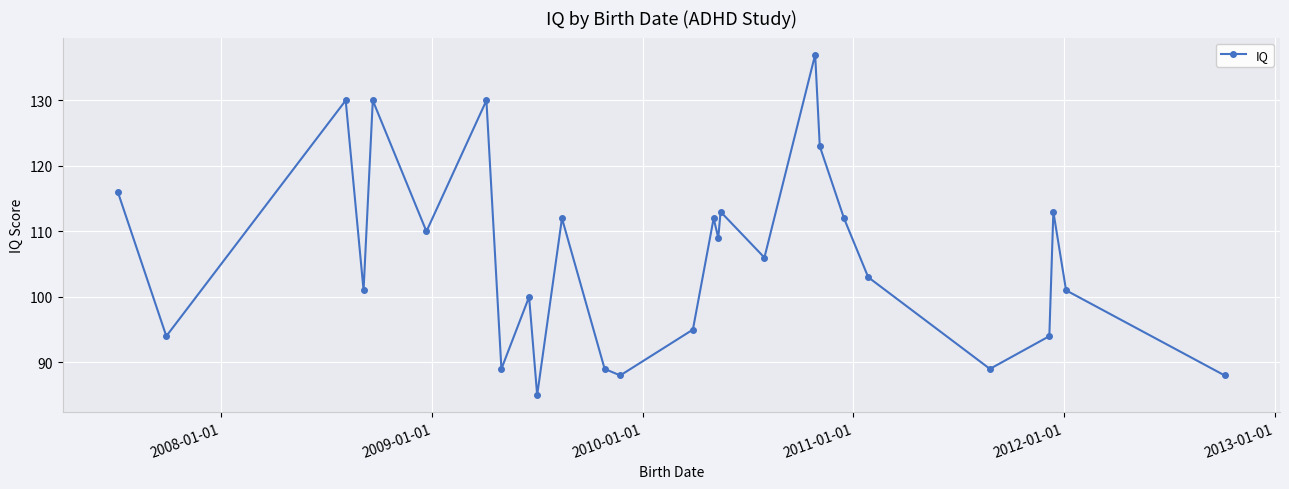

What is the smallest value displayed?

85